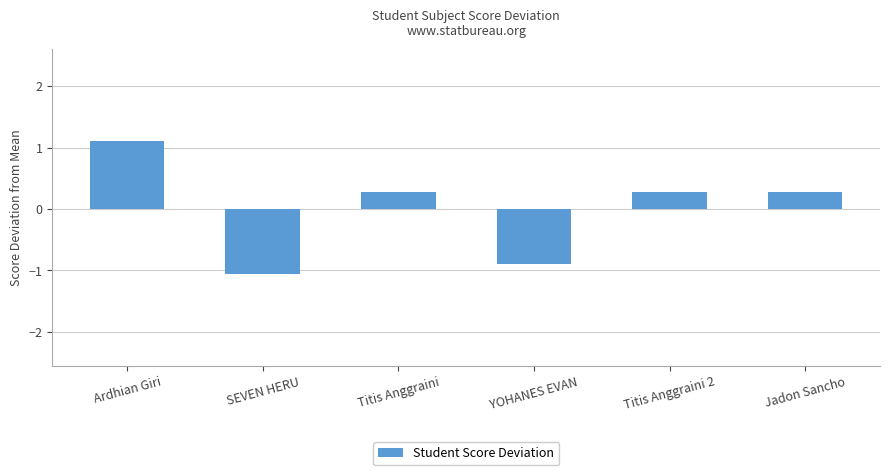

What is the change in value from Ardhian Giri to SEVEN HERU?

-2.2